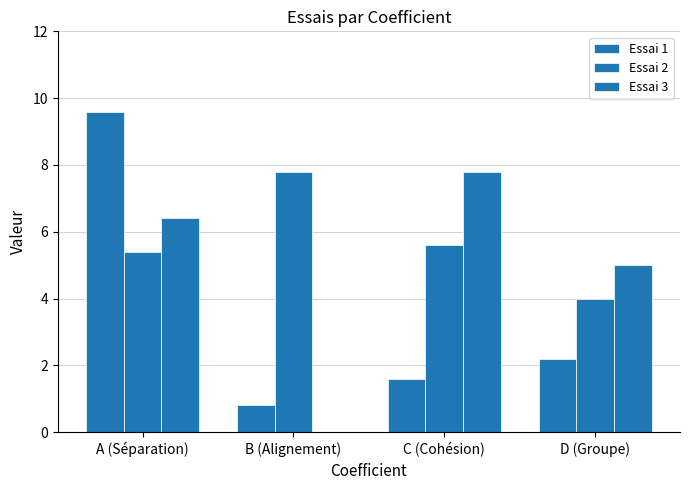

Which series has the largest range (max minus min)?

Essai 1